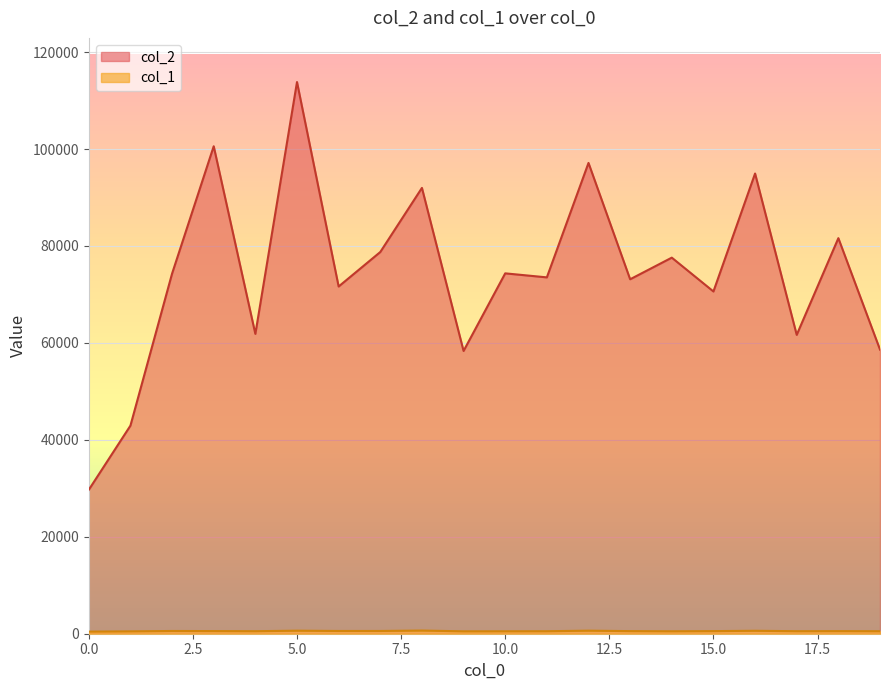

True or false: col_2 and col_1 cross at least once.

False